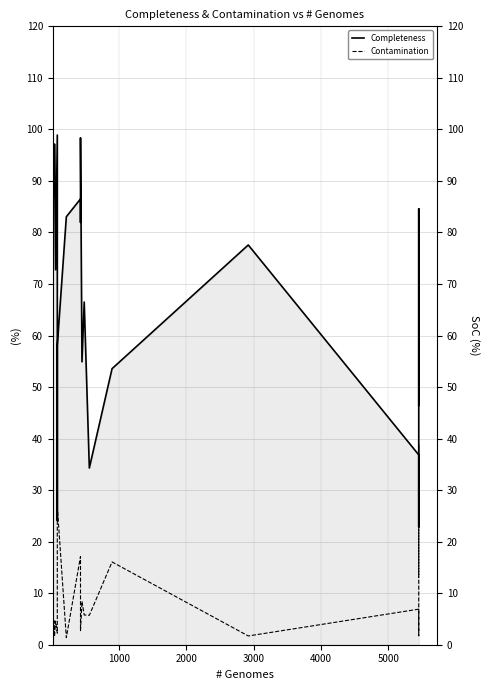

Does the chart have visible grid lines?

Yes